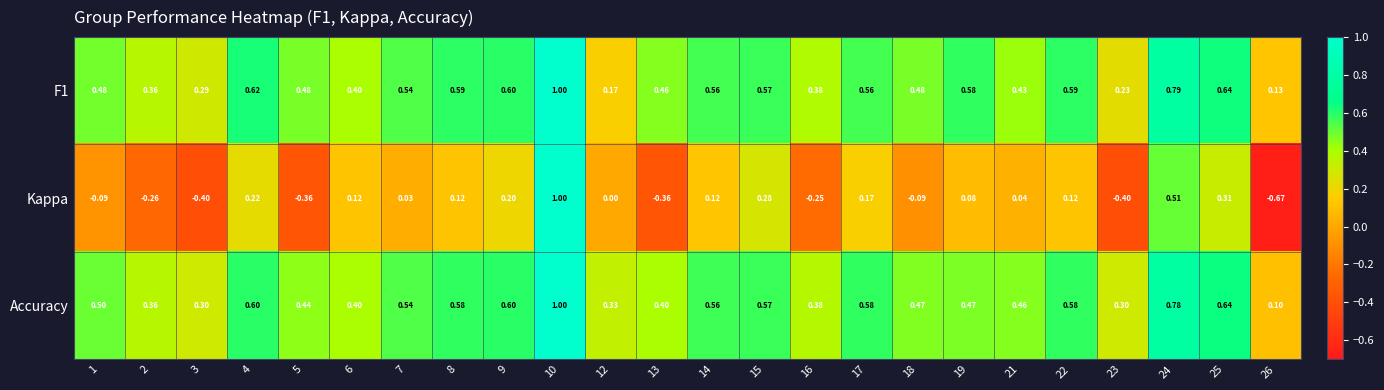

At which category is the sum across all series the highest?

10